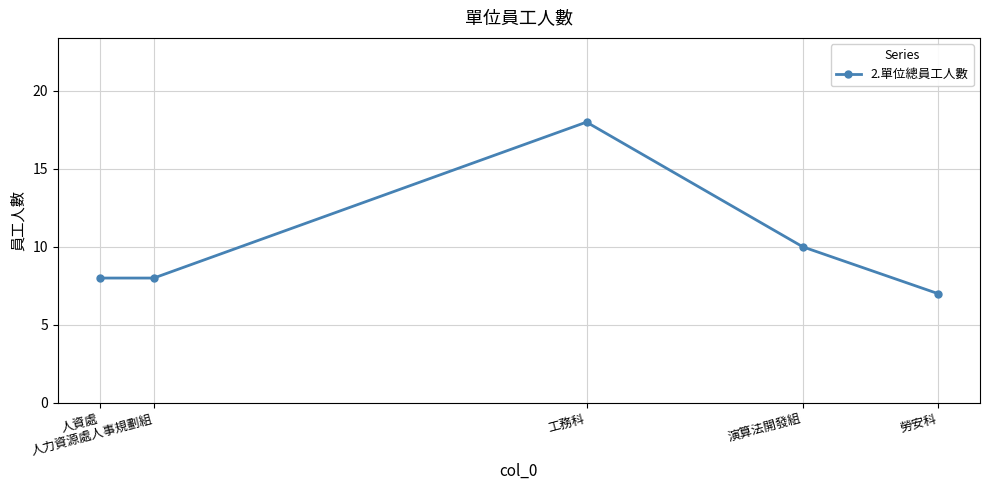

At which category does the chart reach its minimum across all series?

勞安科